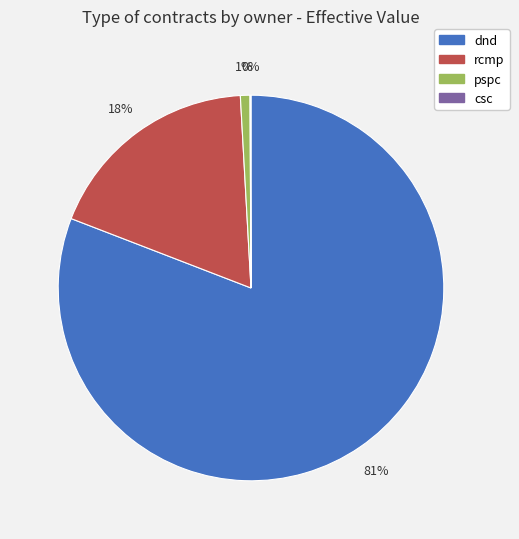

What percentage is the dnd slice, to the nearest percent?

81%